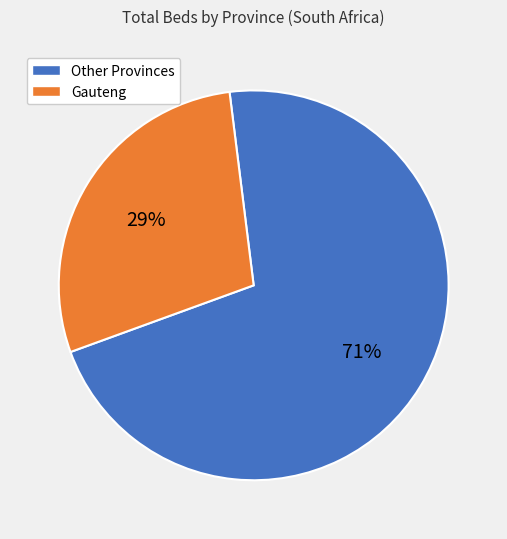

To the nearest percent, what is the average slice percentage?

50%